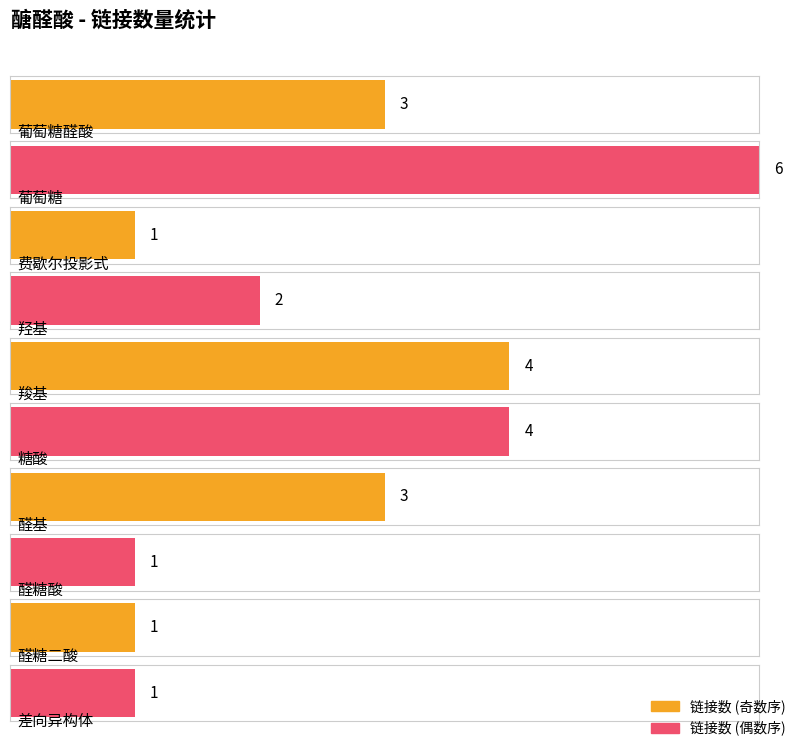

How many data points are above 3?

3